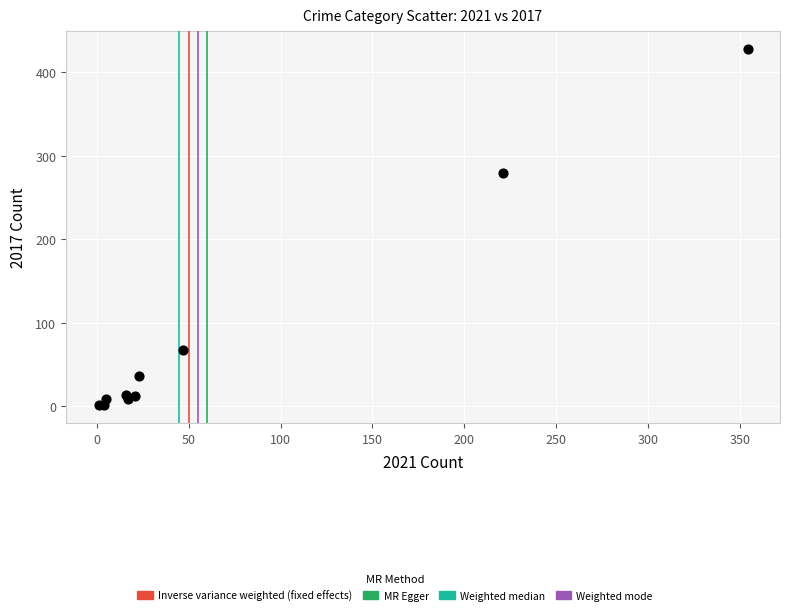

What Y value in the scatter plot is closest to 214?

280